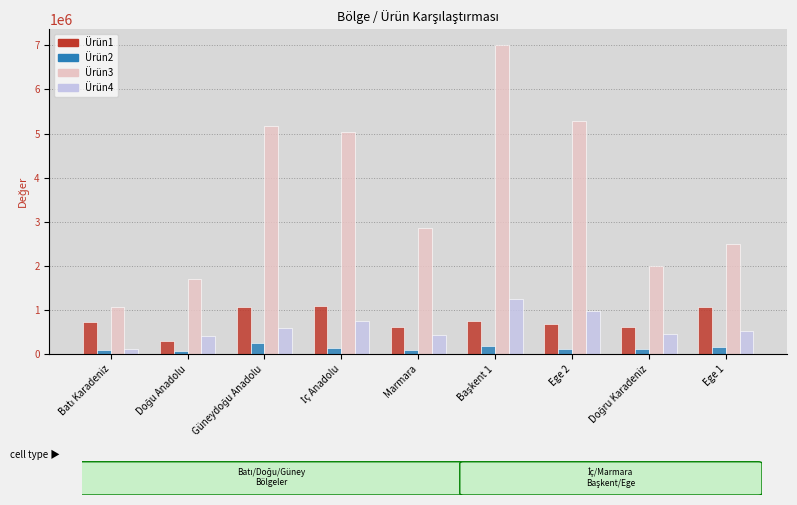

What is the maximum value shown in the chart?

7011464.2